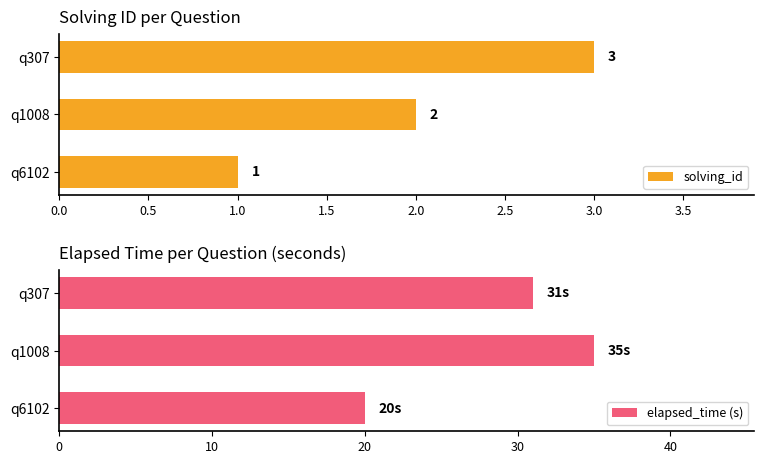

Reading left to right, extract all data points from this chart.

solving_id: 1	2	3
elapsed_time (s): 20	35	31